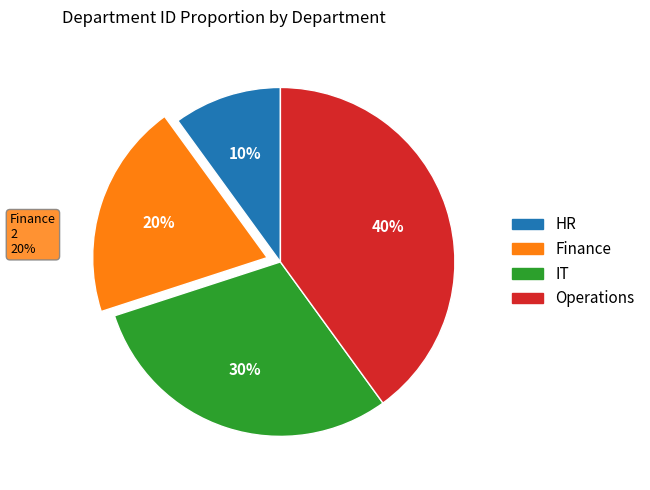

Approximately how many times larger is the value at Operations compared to Finance?

2.0